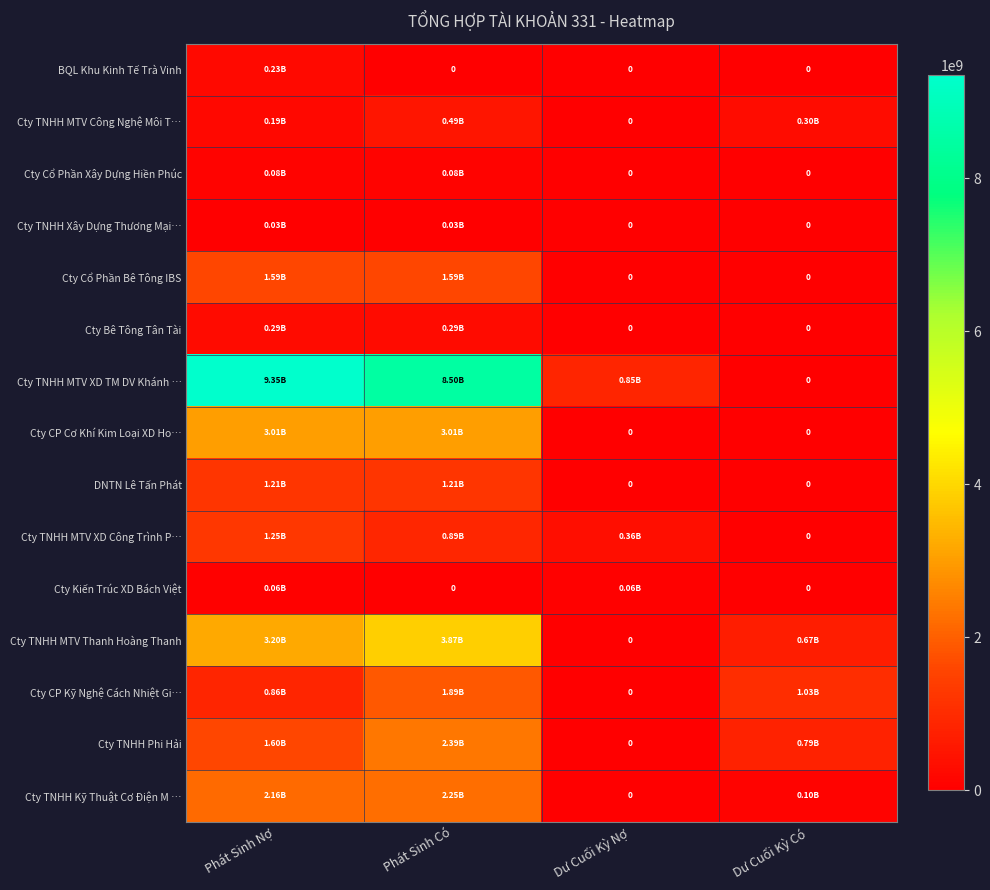

Is the value of Cty CP Kỹ Nghệ Cách Nhiệt Gi… at Dư Cuối Kỳ Có greater than the value of Cty Bê Tông Tân Tài at Dư Cuối Kỳ Nợ?

Yes